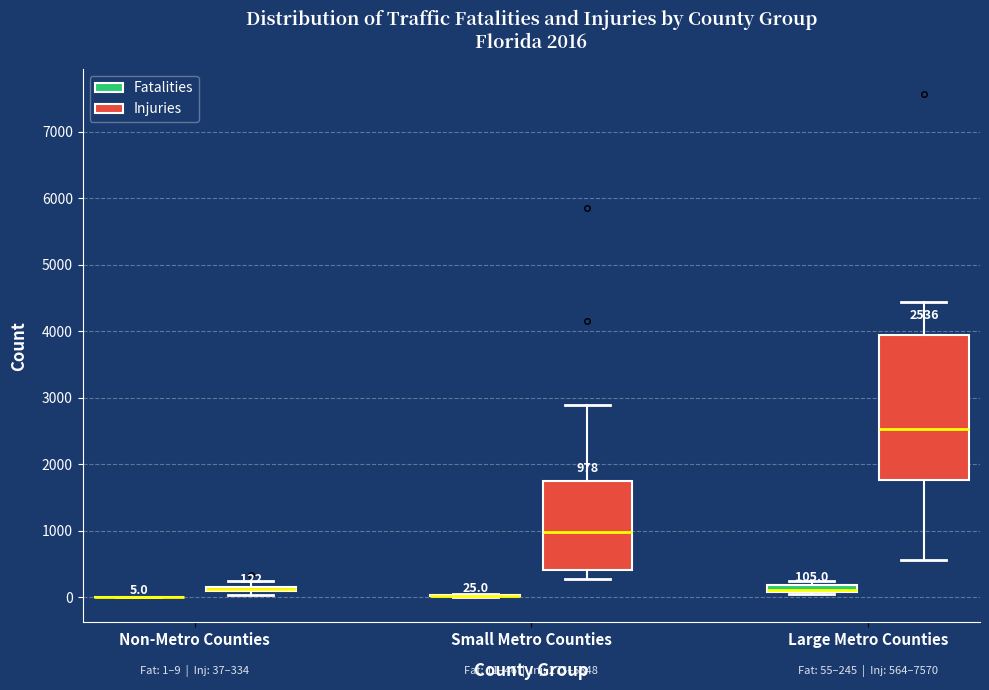

Which box is the tallest, from its lower edge to its upper edge?

Large Metro Counties (Injuries)